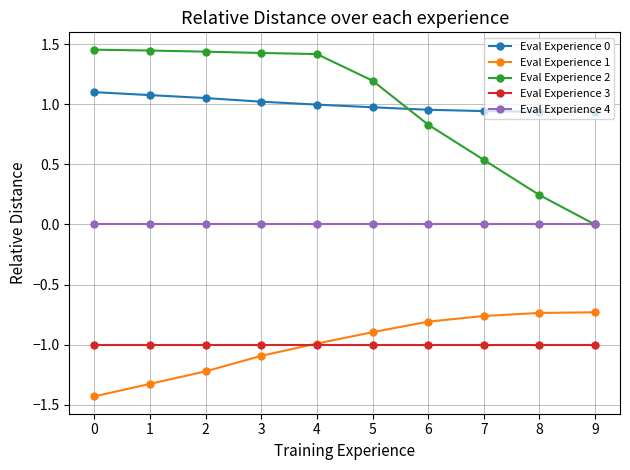

At which label is Eval Experience 1 closest to -1?

4